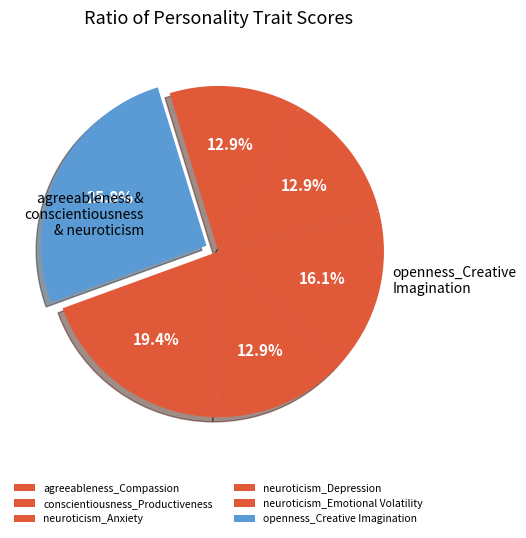

How many segments does this pie chart have?

6